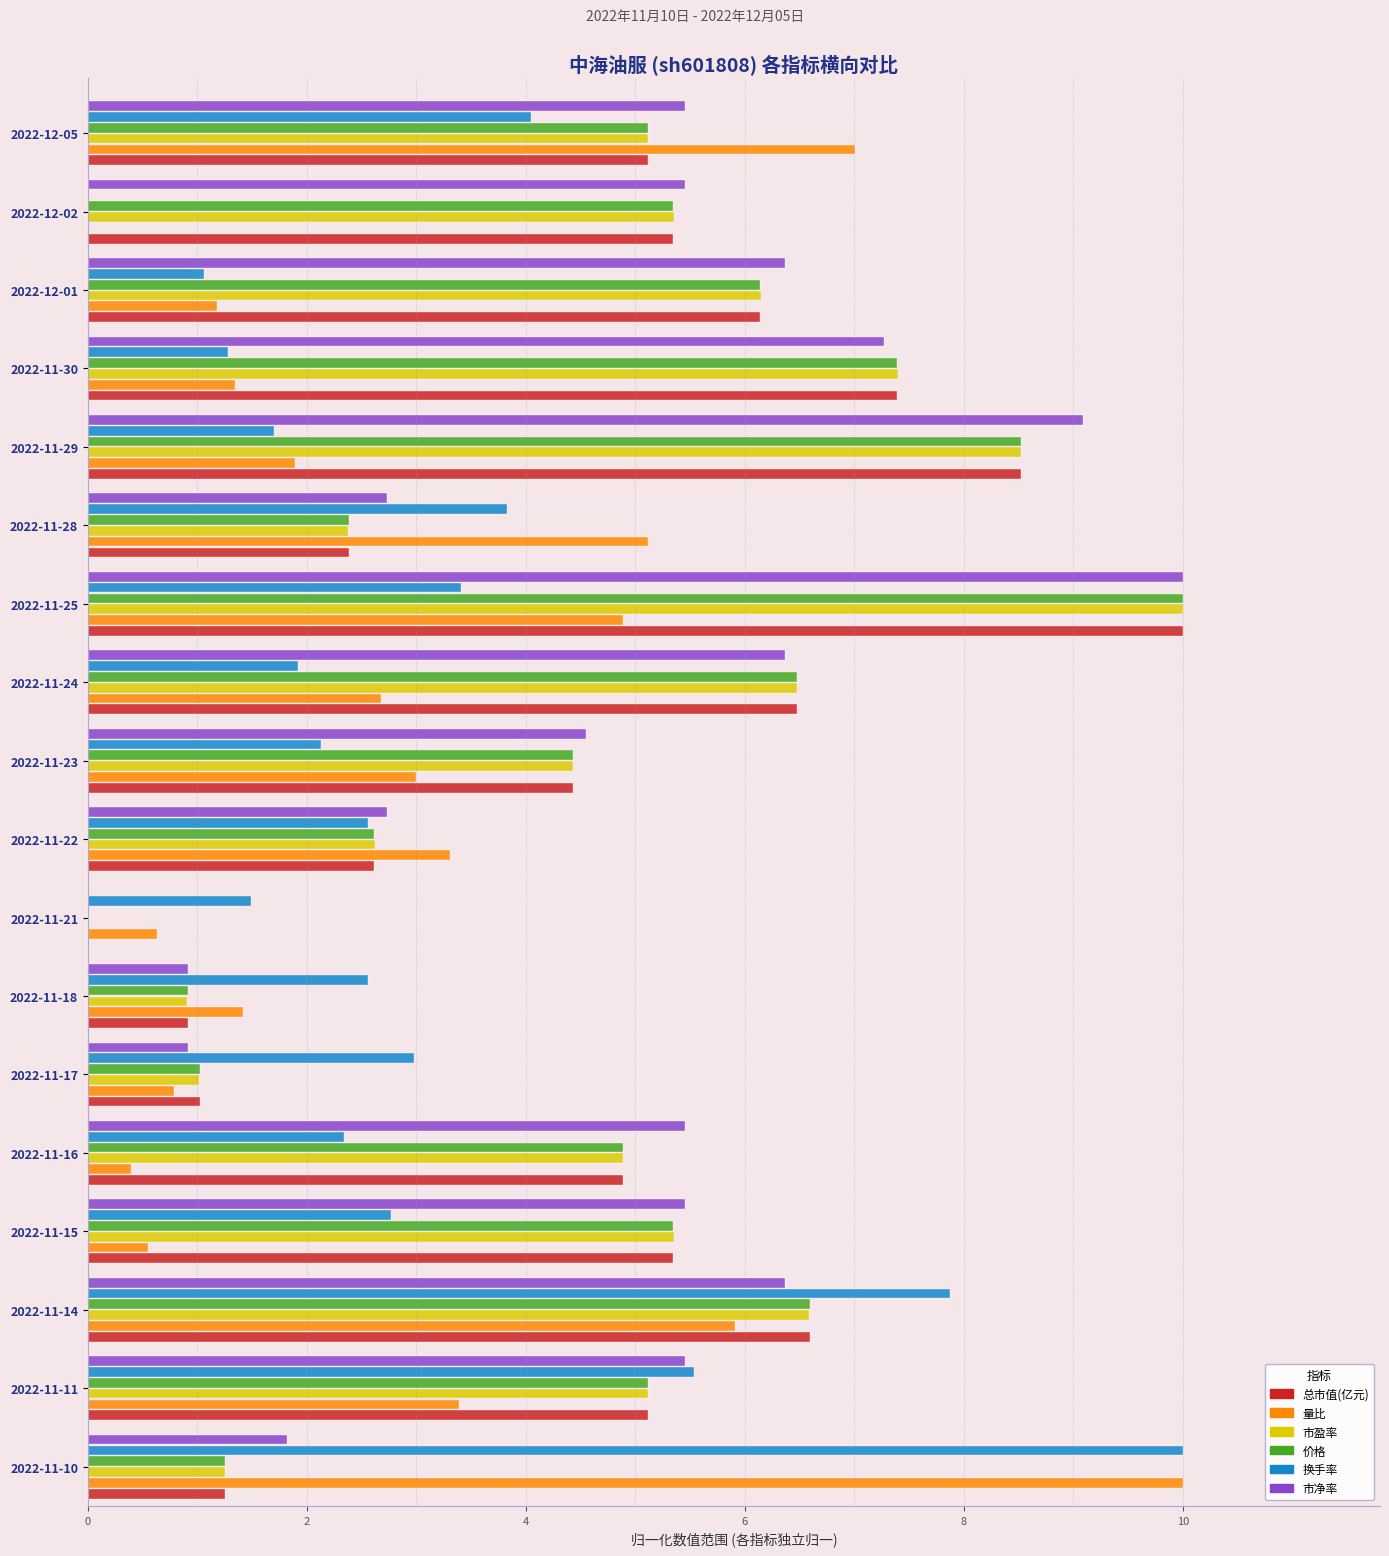

What is the highest value of the 价格 series?

10.0